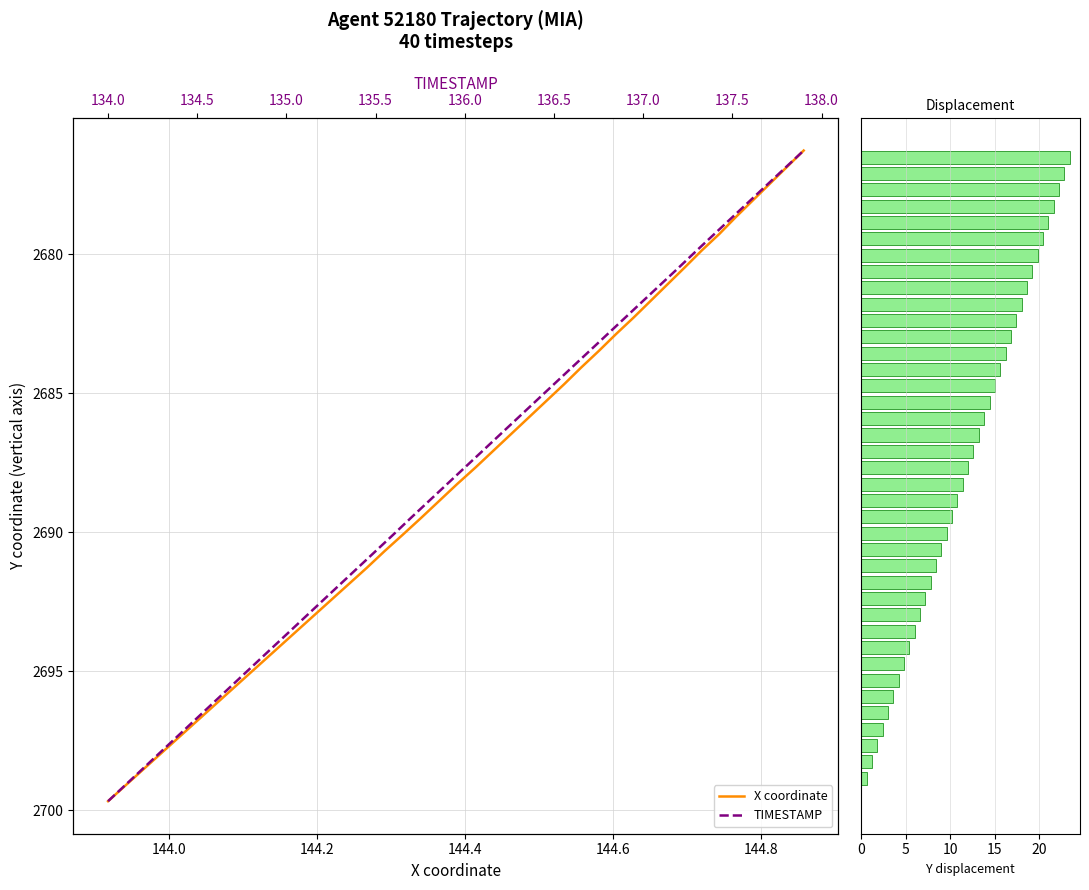

What is the sum of the Y displacement values at 12 and 34?

19.2